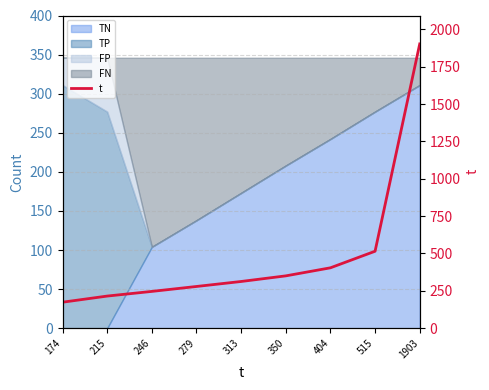

True or false: the data shows 312.6 at 313.

True